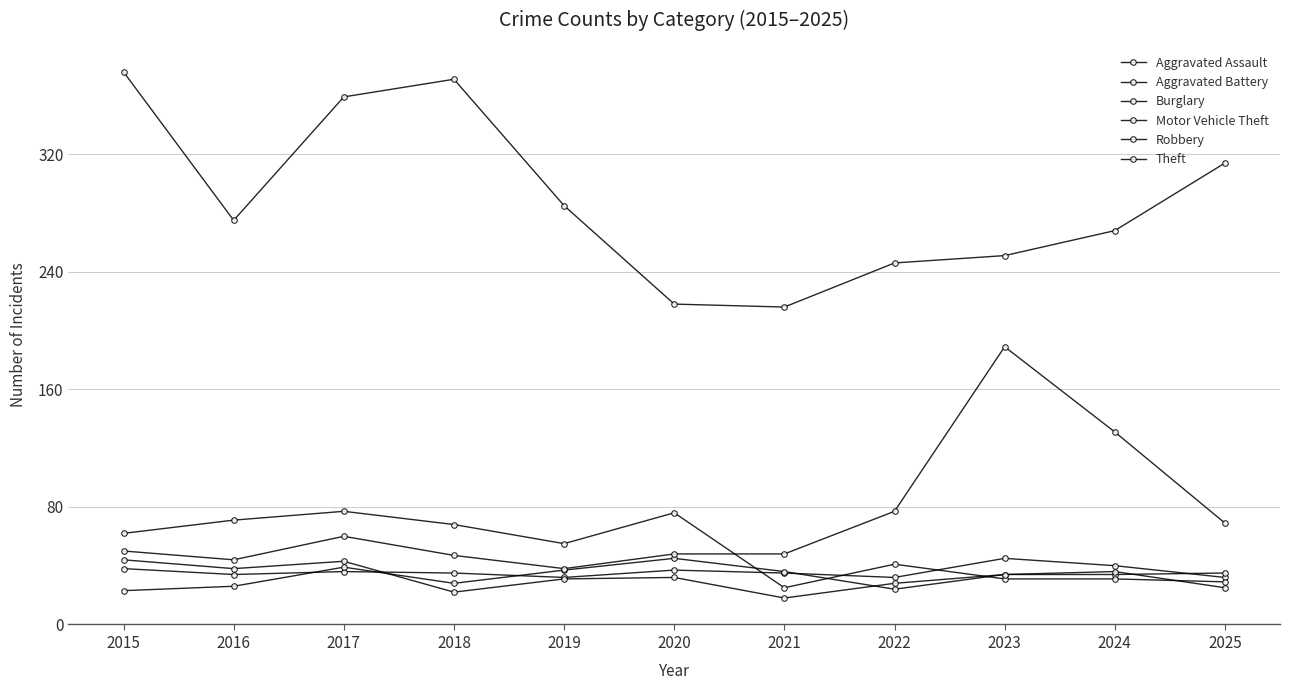

How many lines are shown in the chart?

6